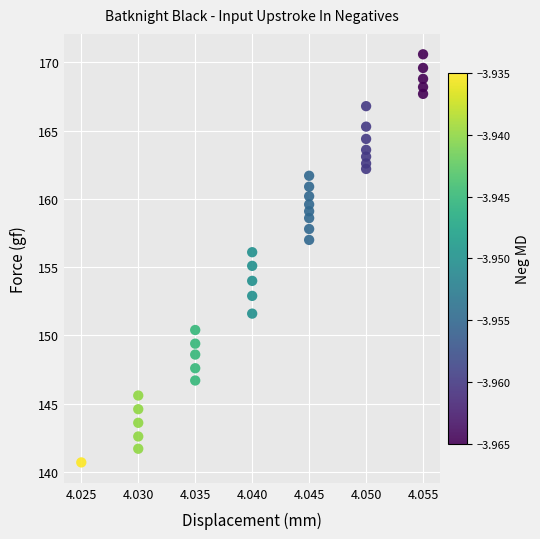

What is the range of Y values (max minus min)?

29.9